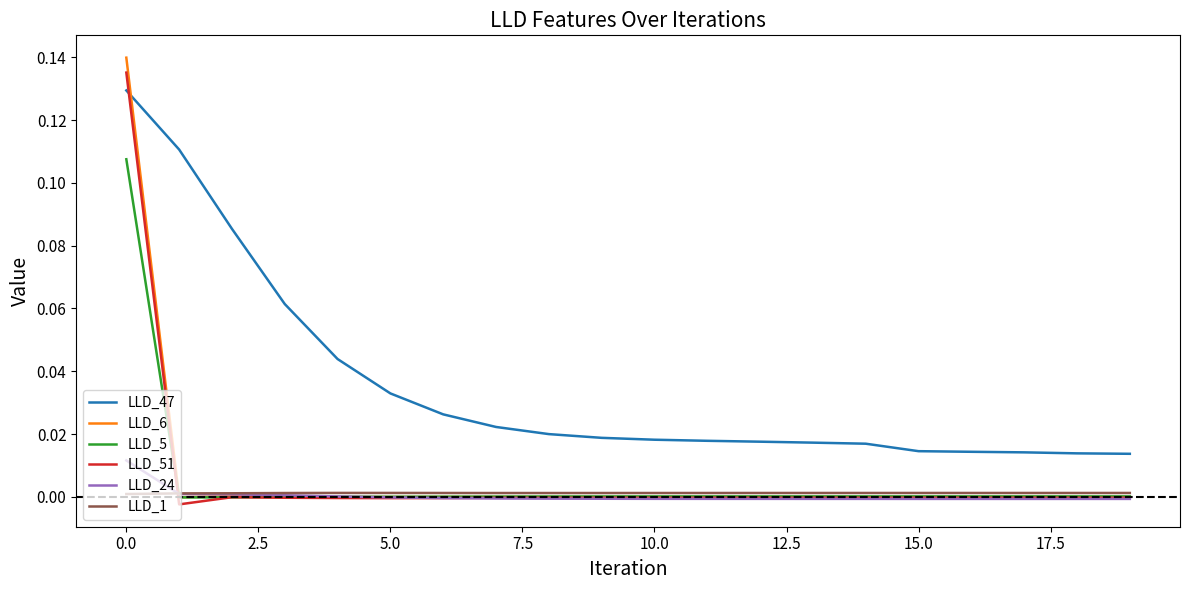

True or false: LLD_6 has more than 2 interior local peaks.

True